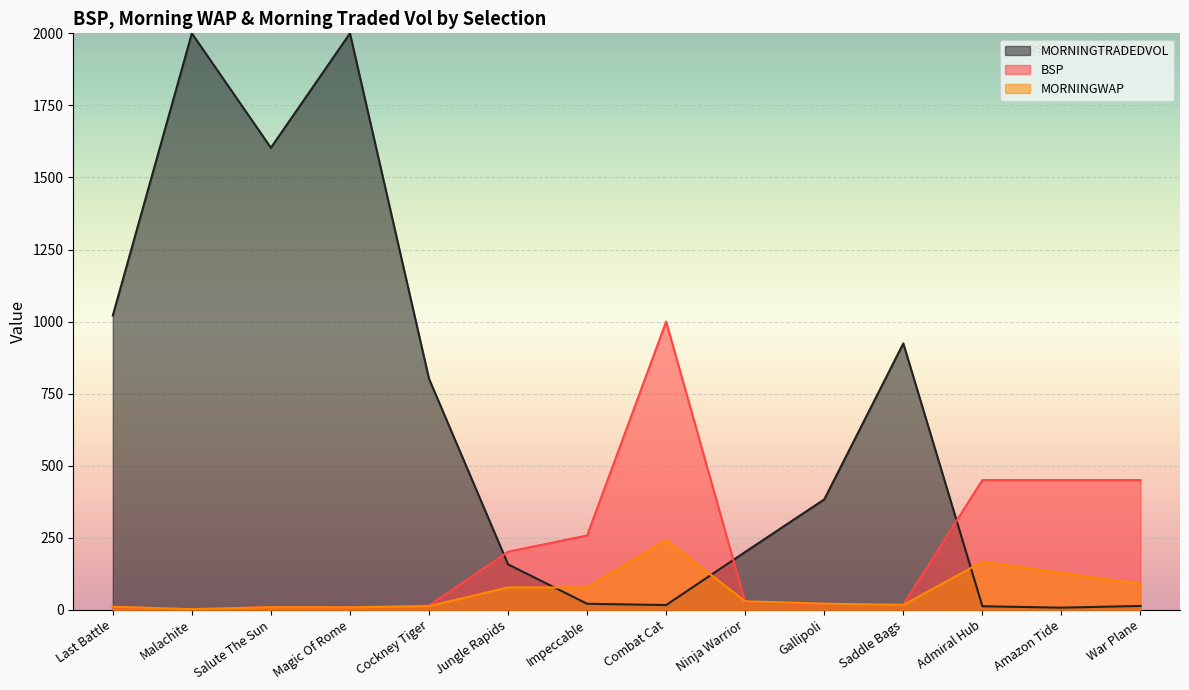

Where is the first local maximum for BSP?

Salute The Sun